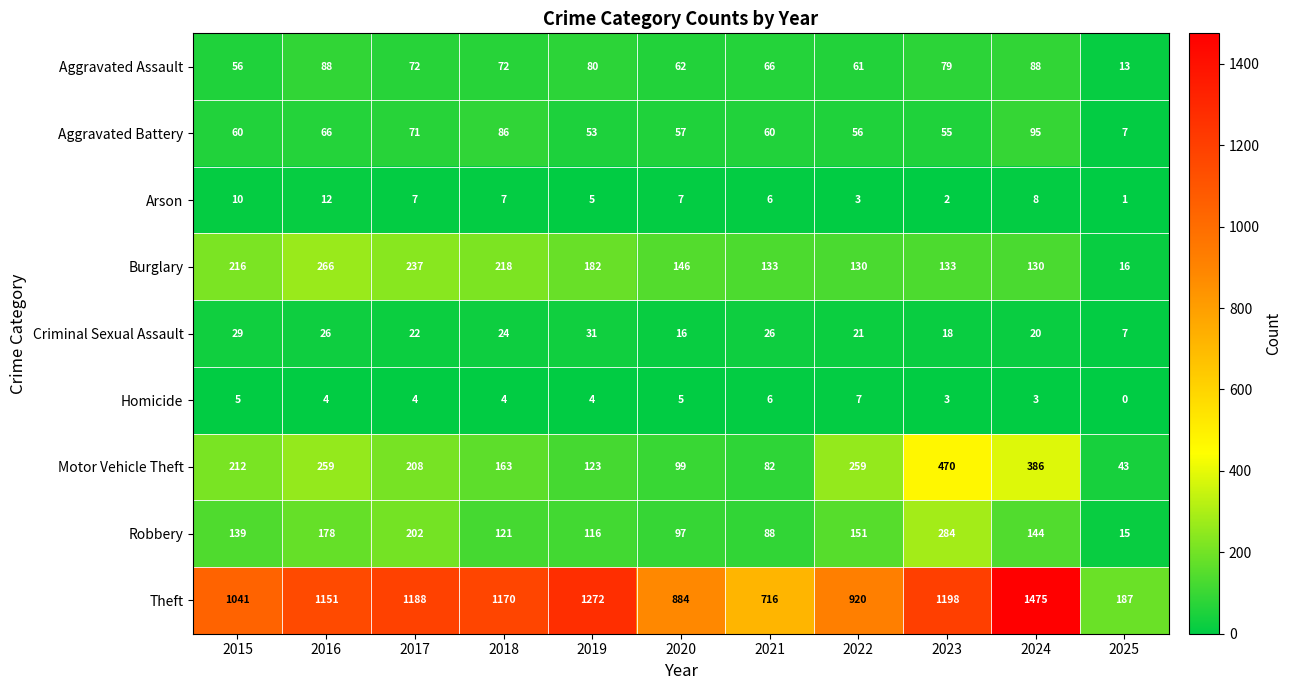

Which series has the largest total across all categories?

Theft